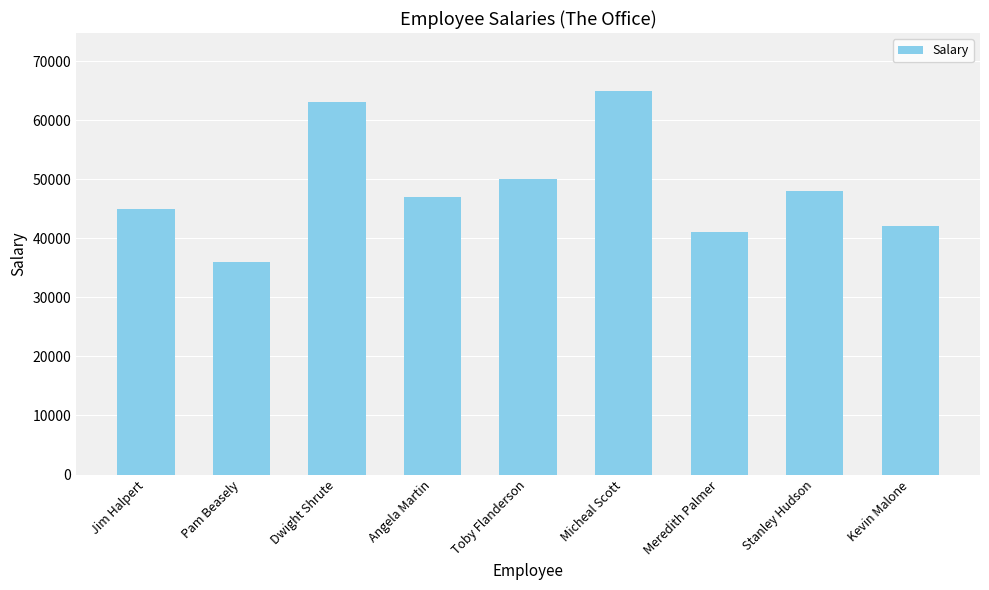

What is the ratio of the value at Stanley Hudson to the value at Angela Martin?

1.0